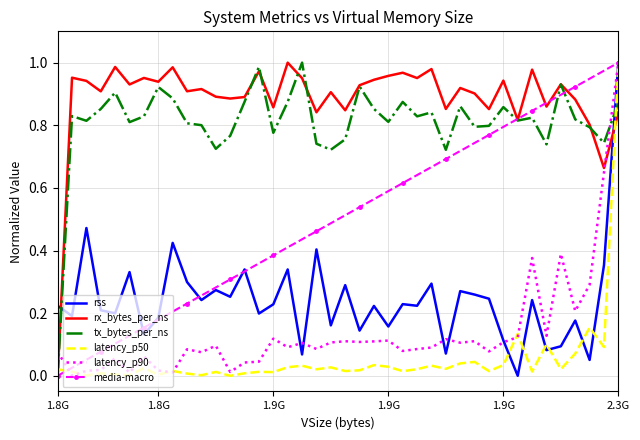

After their last crossing, which series has the higher values: latency_p50 or rx_bytes_per_ns?

latency_p50